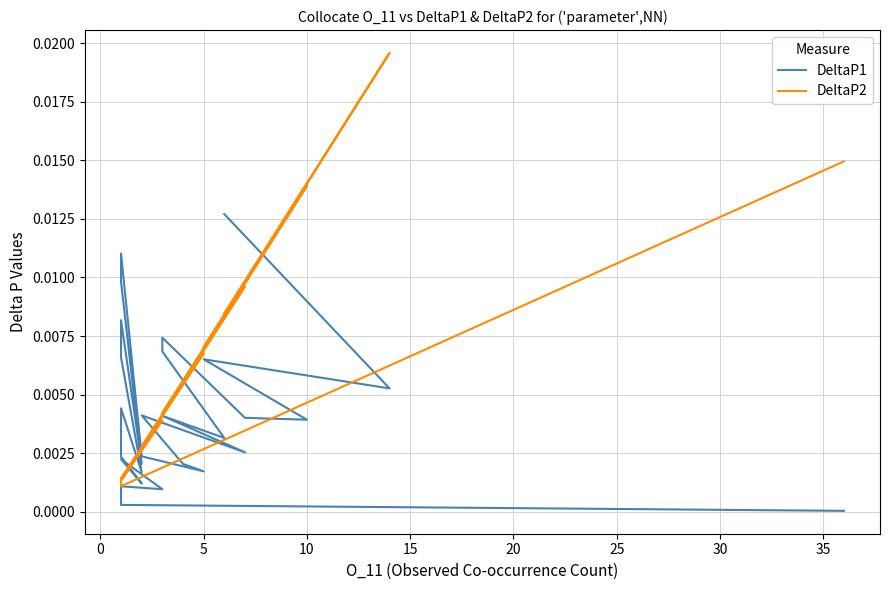

Which series has the largest range (max minus min)?

DeltaP2